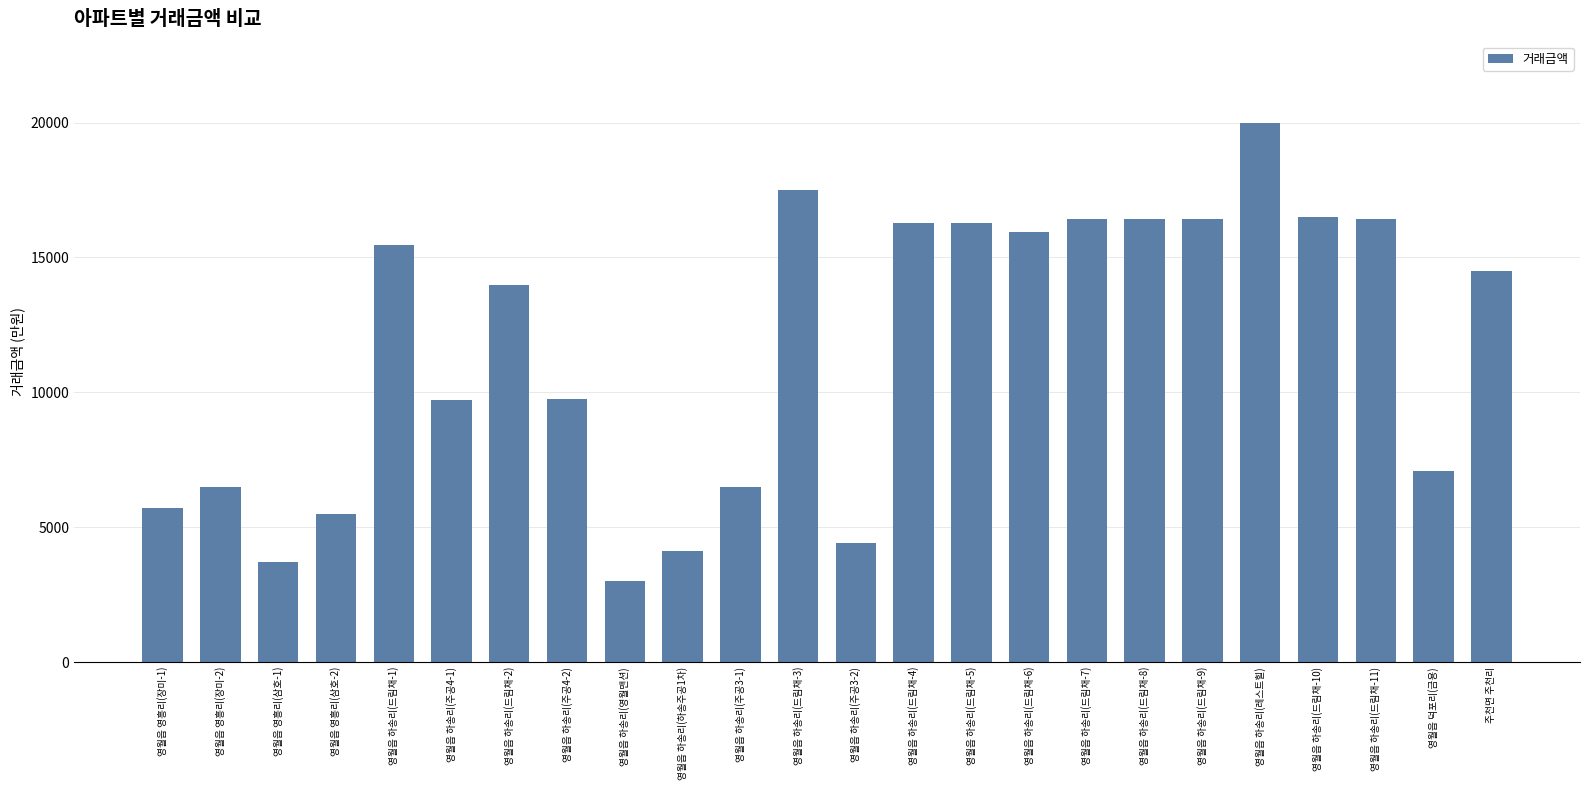

What is the approximate value at 영월읍 하송리(드림채-2), to the nearest 10?

13970